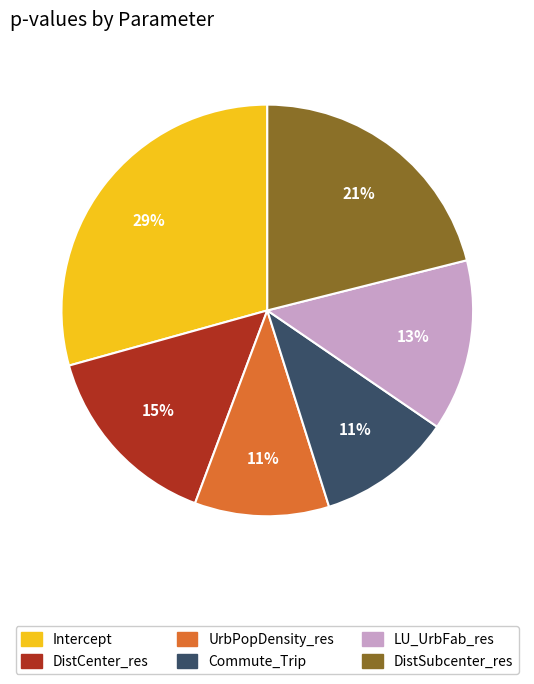

Is there a majority slice in this chart?

No